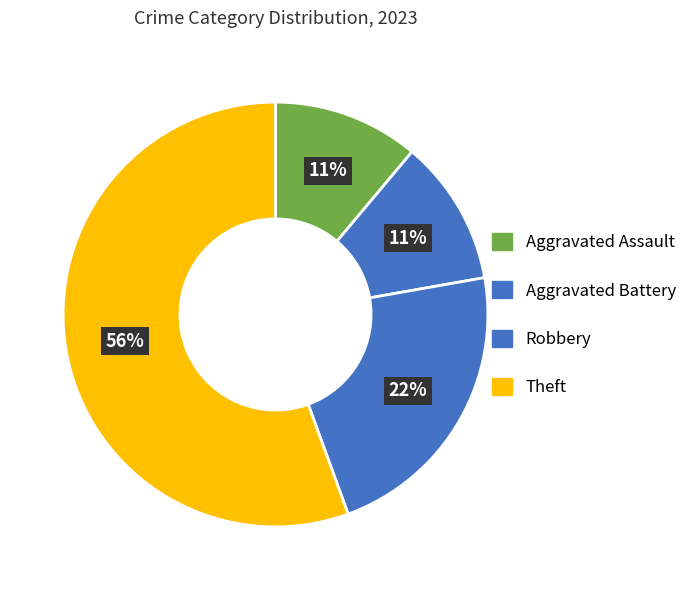

How many segments does this pie chart have?

4